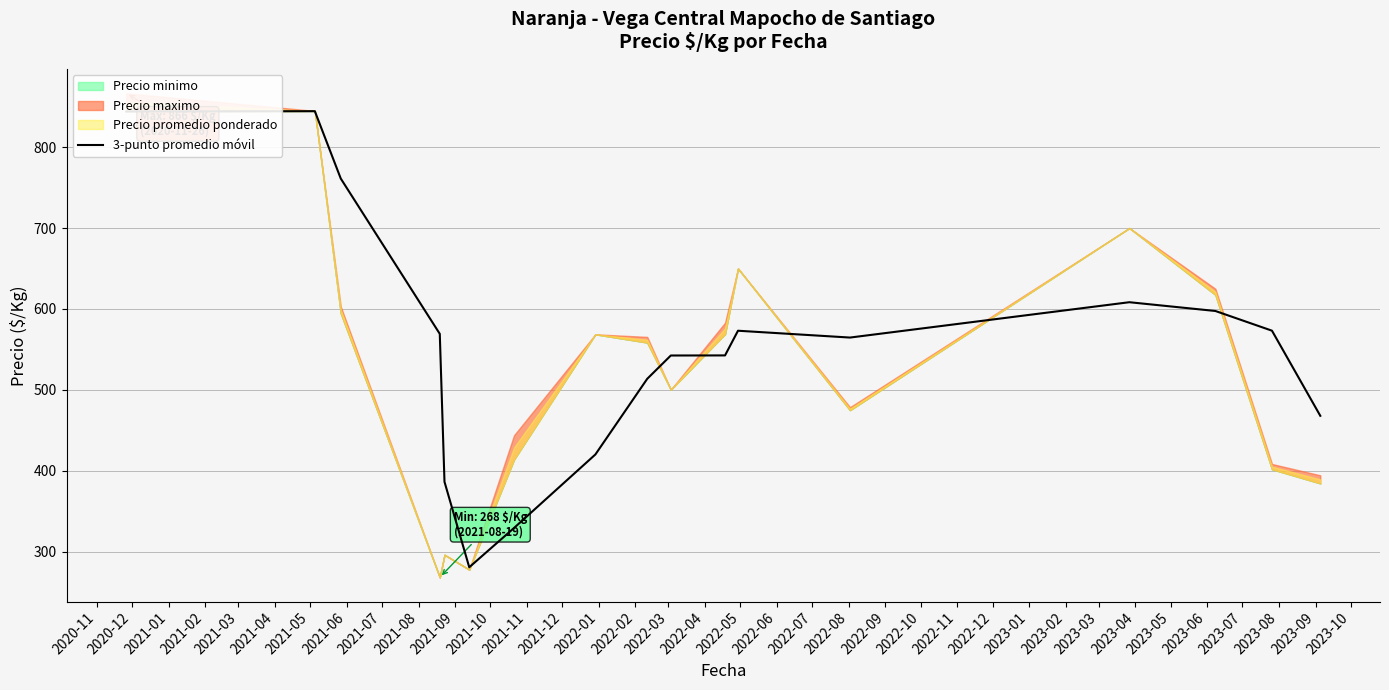

What is the change in value from 2021-01 to 2021-08?

-218.6